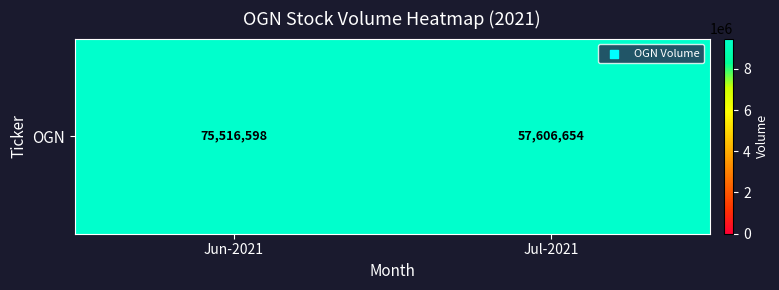

What is the change in value from Jun-2021 to Jul-2021?

-17909944